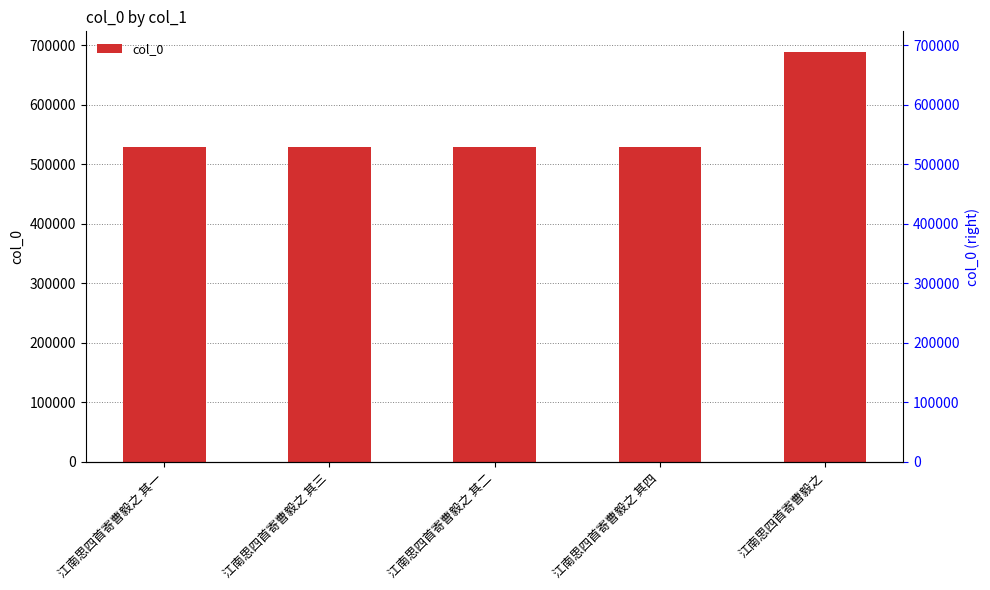

Rank the categories by value from lowest to highest.

江南思四首寄曹毅之 其一, 江南思四首寄曹毅之 其二, 江南思四首寄曹毅之 其三, 江南思四首寄曹毅之 其四, 江南思四首寄曹毅之